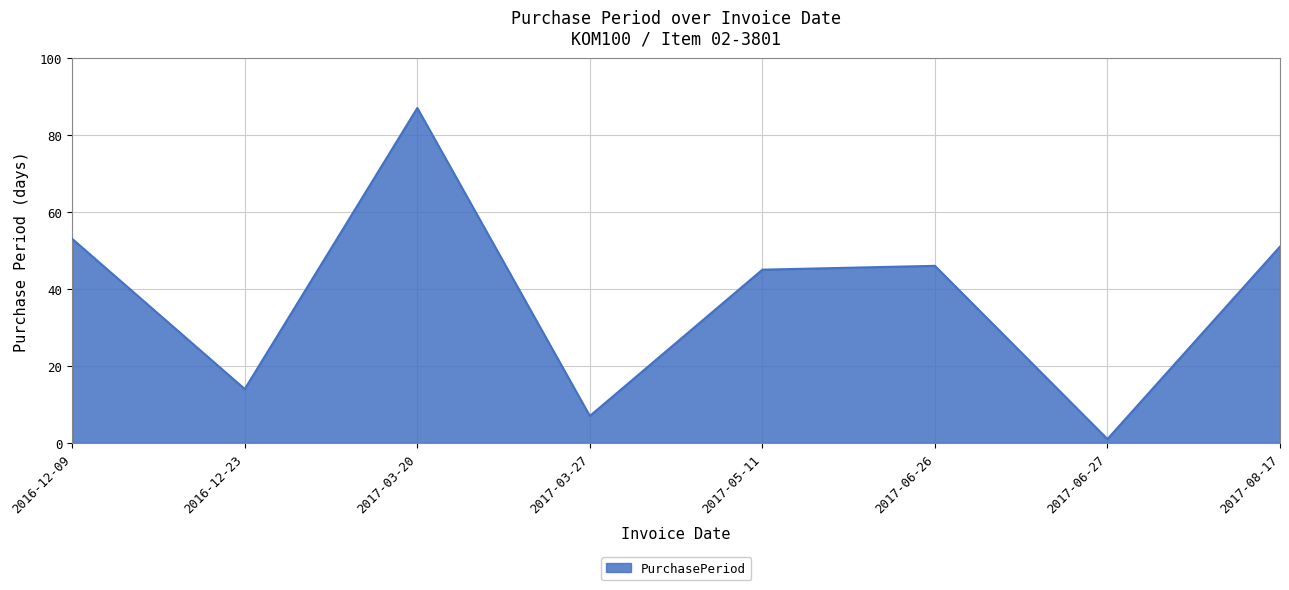

Rank the categories by value from highest to lowest.

2017-03-20, 2016-12-09, 2017-08-17, 2017-06-26, 2017-05-11, 2016-12-23, 2017-03-27, 2017-06-27